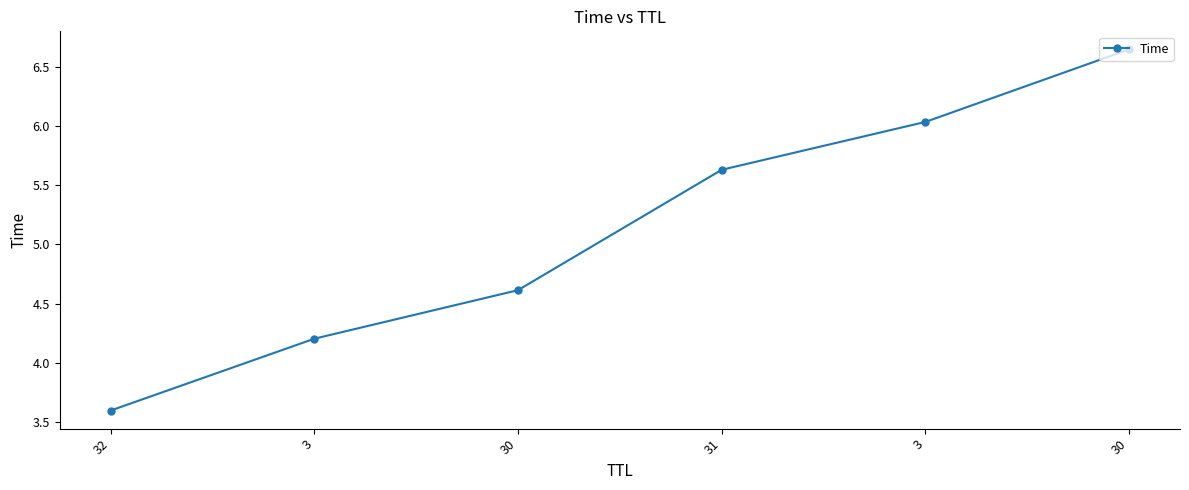

What is the change in value from 32 to 3?

+0.6